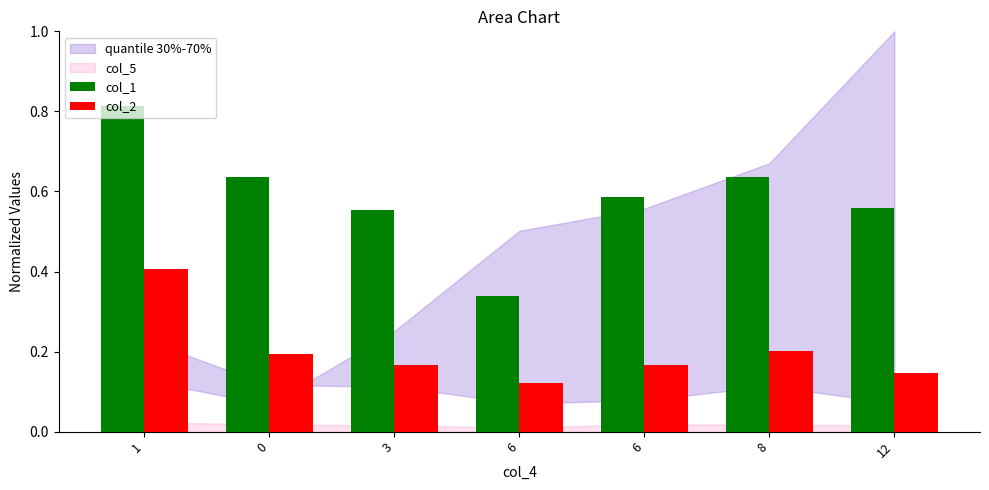

Which category has the highest value in the col_1 series?

1